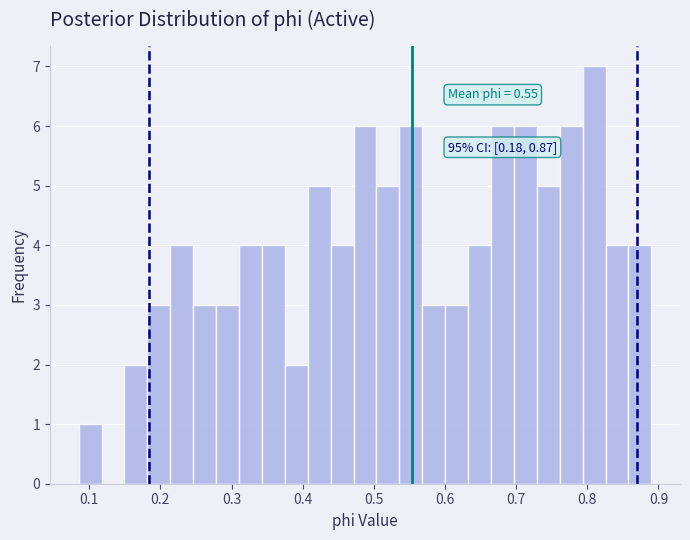

Around what value on the x-axis is the tallest bar? Give the approximate position of its centre, as read against the axis.

0.81